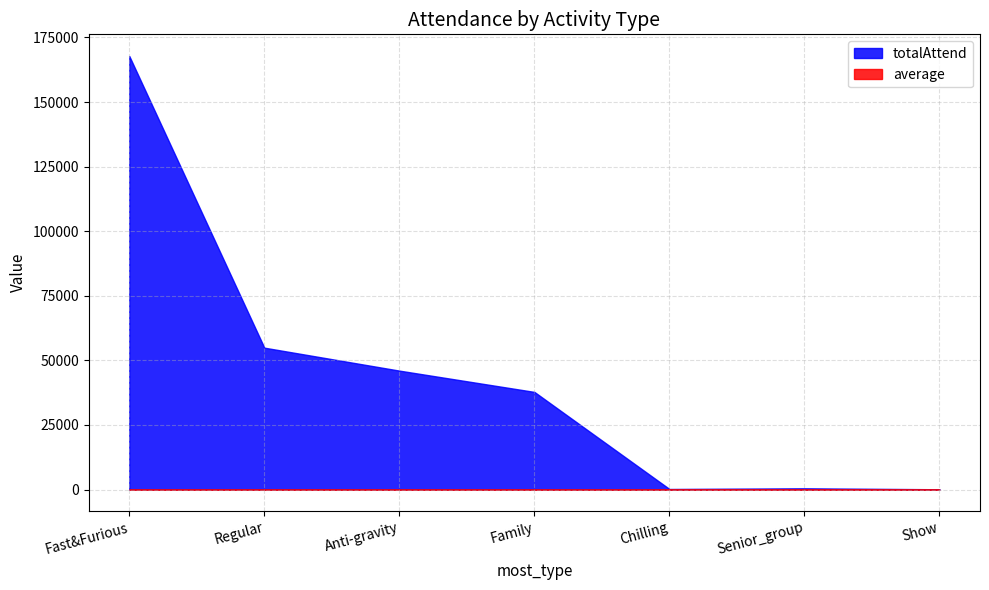

Rank the categories by totalAttend value from highest to lowest.

Fast&Furious, Regular, Anti-gravity, Family, Senior_group, Chilling, Show